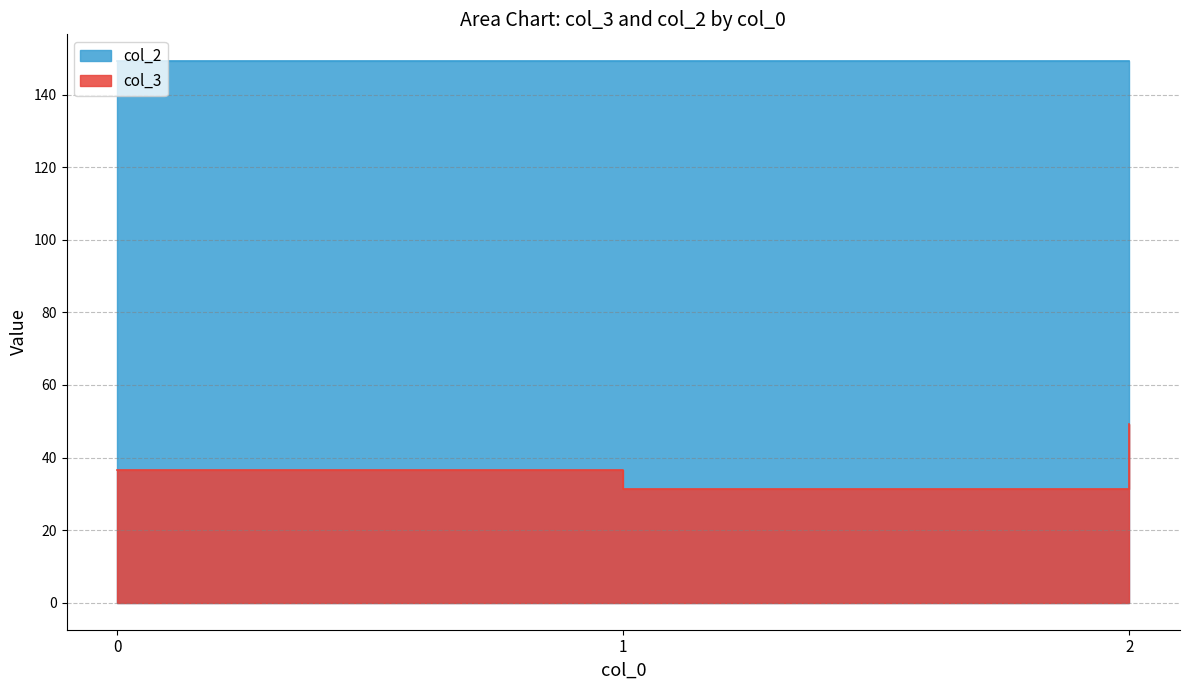

What is the total value across all series at 2?

198.3